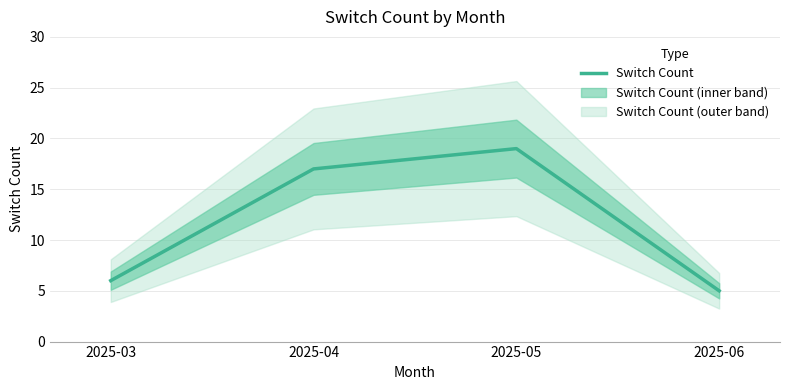

Between 2025-04 and 2025-05, which is larger?

2025-05